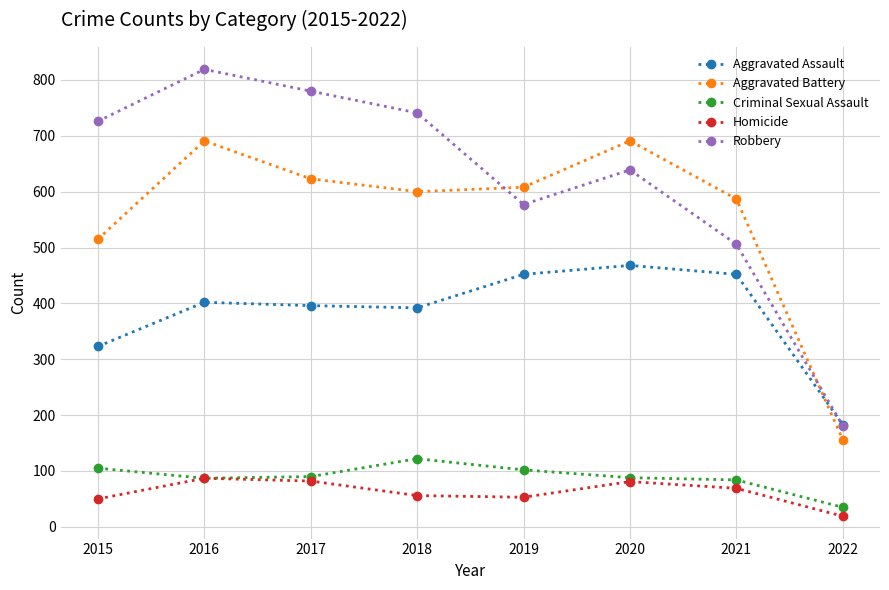

True or false: Aggravated Battery has a value of 774 at 2015.

False